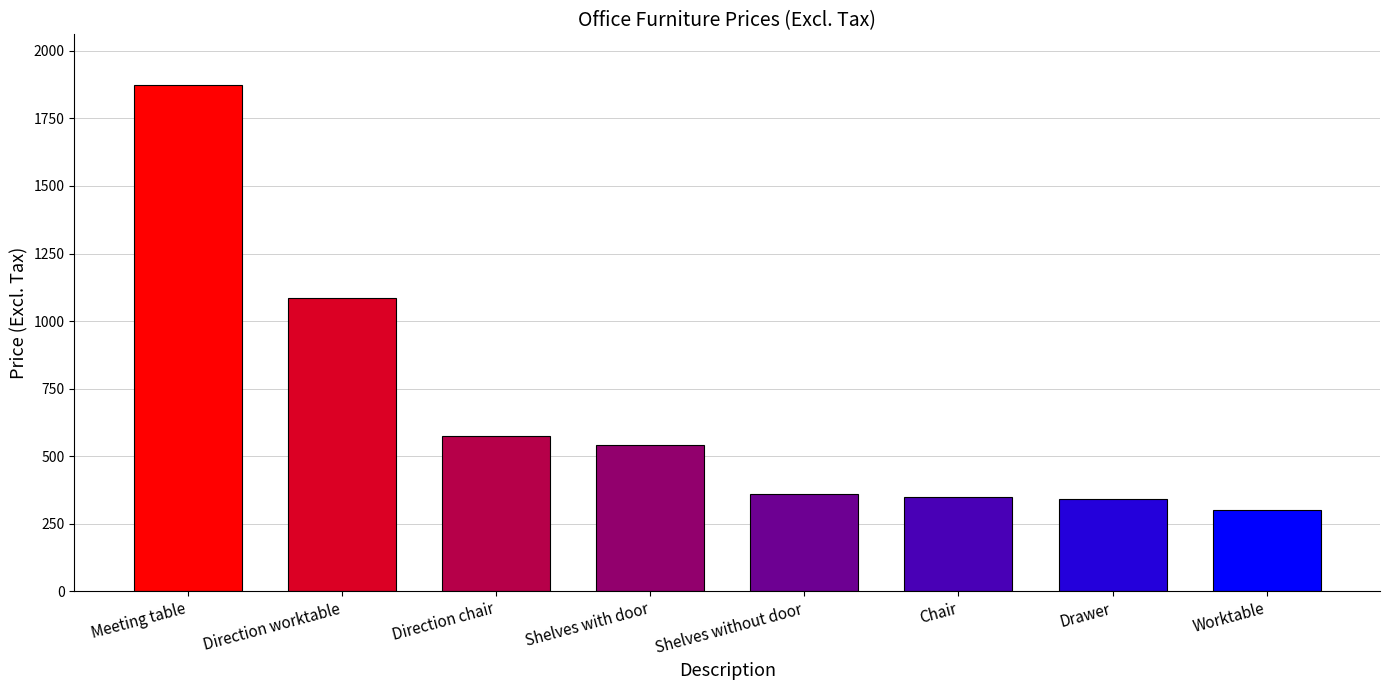

What is the smallest value displayed?

302